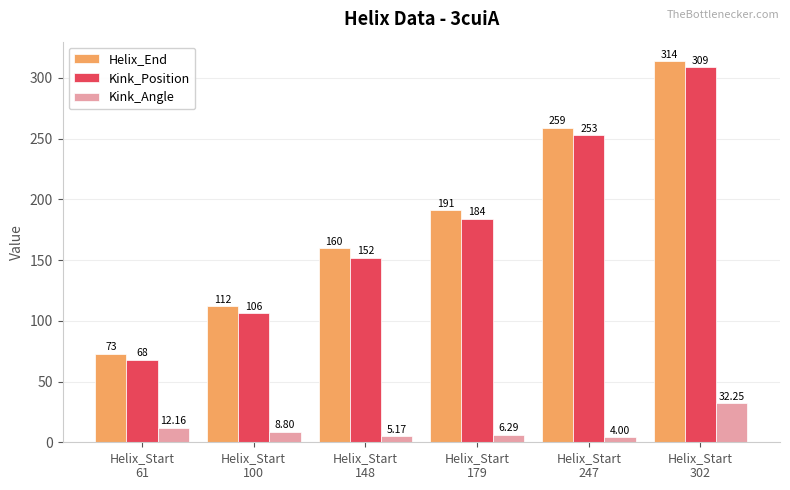

How many series are shown in this chart?

3